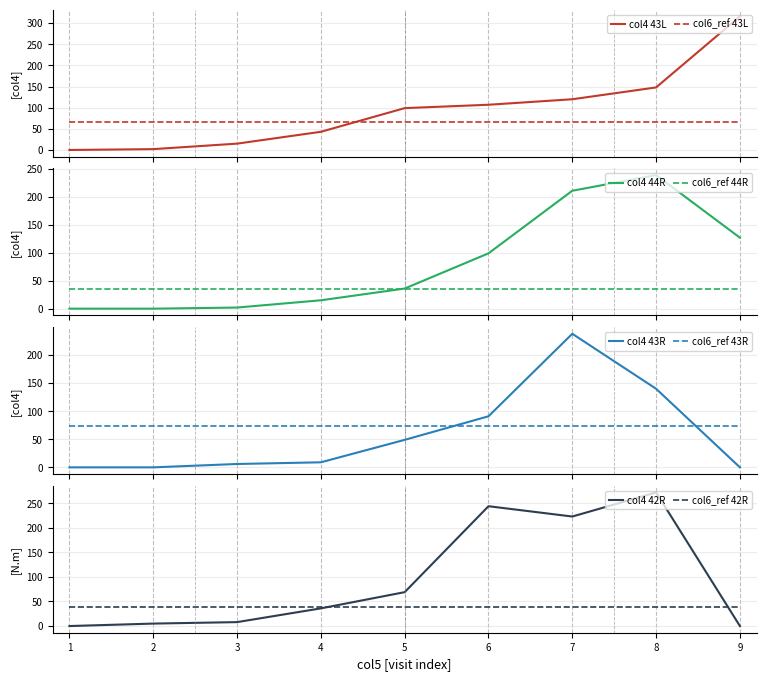

What is the total value across all series at 7?

792